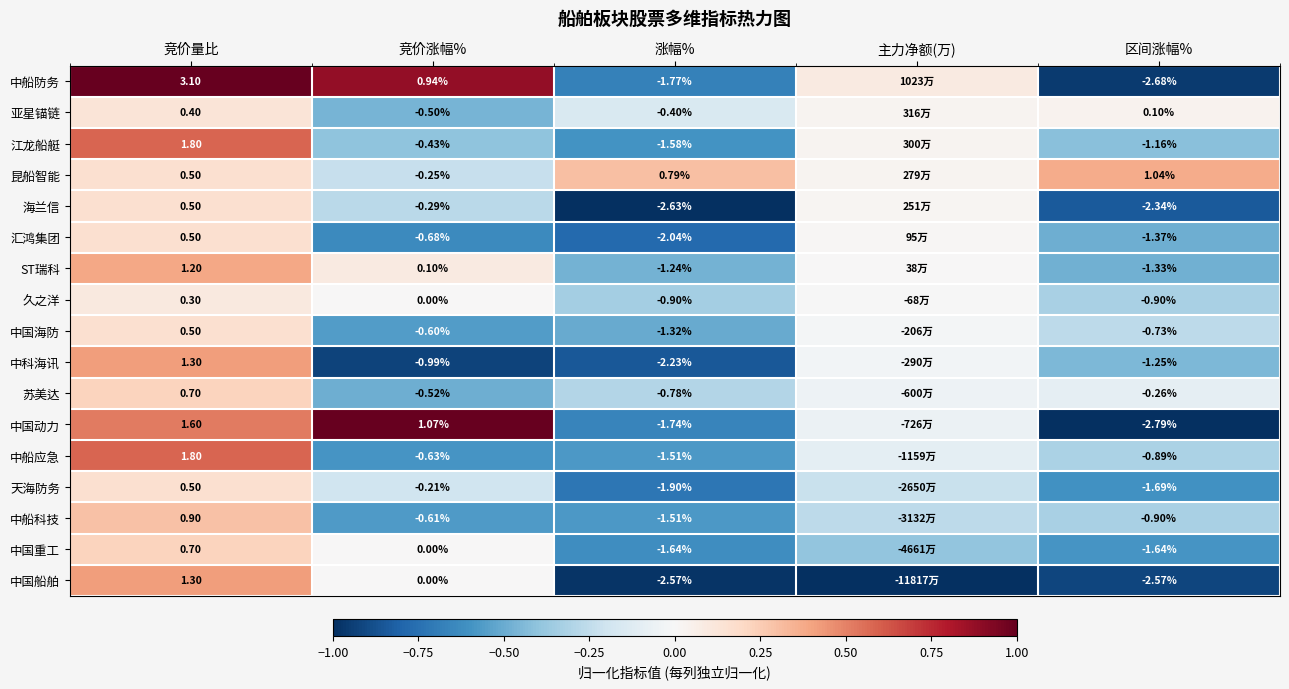

At how many categories does at least one series exceed 0?

5